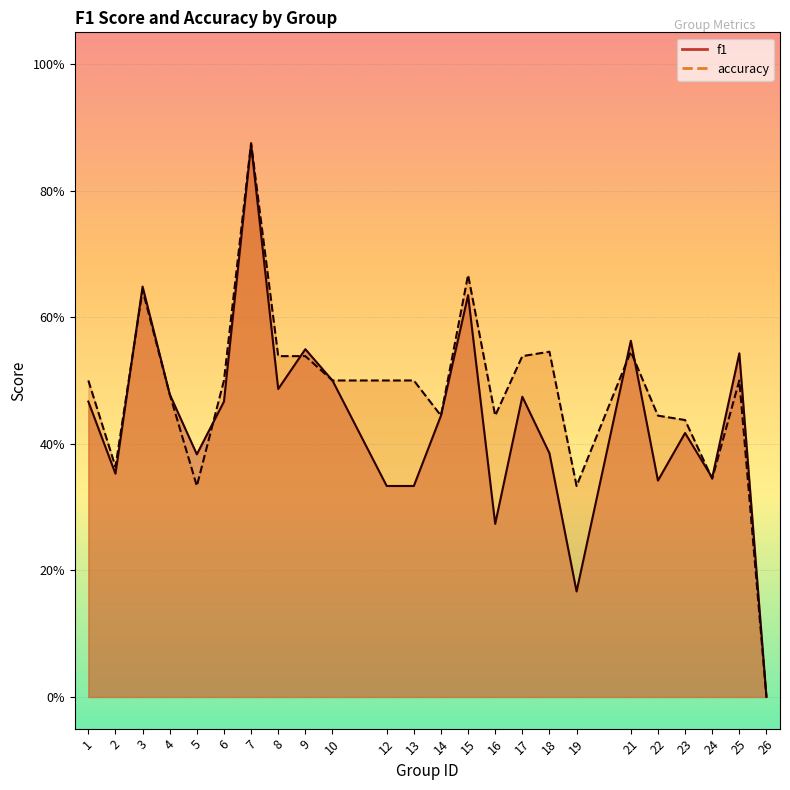

The value of accuracy at 24 is 0.3. True or false?

True